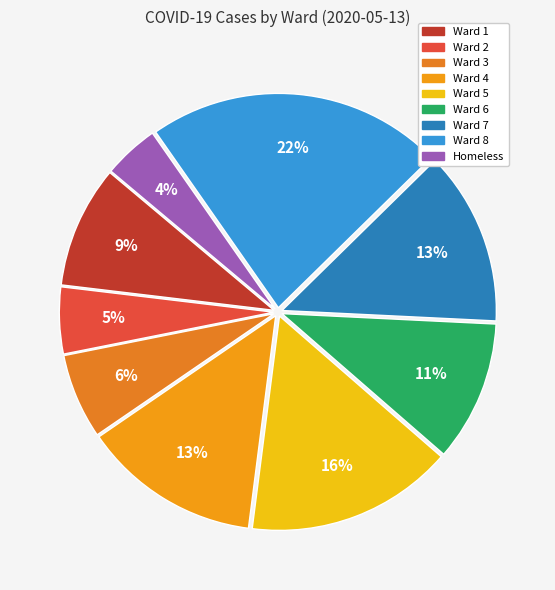

To the nearest percent, what is the average slice percentage?

11%